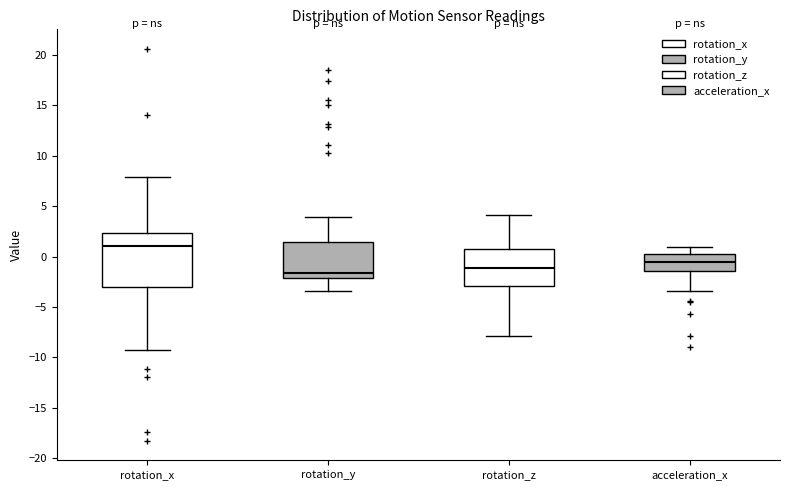

Where does the lower whisker of the box for rotation_y end on the y-axis? The values are not printed on the chart, so give them approximately, as read against the axis.

-3.5